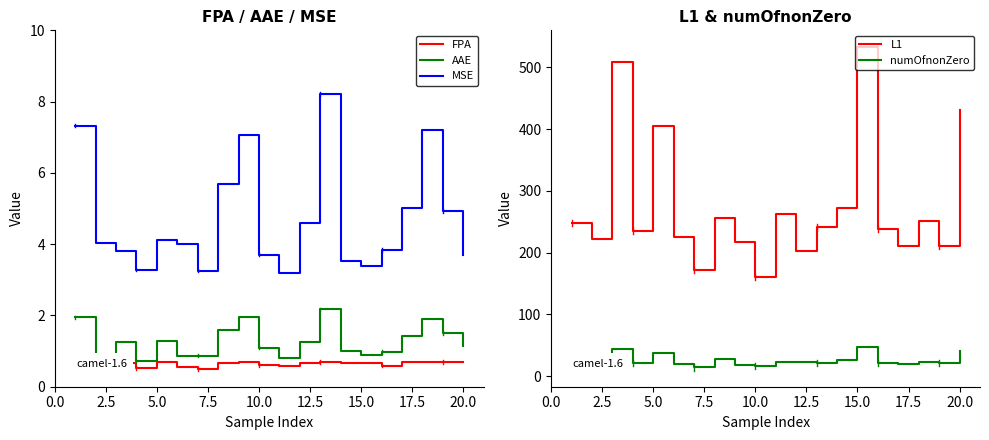

Reading right to left, transcribe all the data shown in this chart.

FPA: 0.7	0.7	0.7	0.7	0.6	0.7	0.7	0.7	0.7	0.6	0.6	0.7	0.7	0.5	0.6	0.7	0.5	0.7	0.6	0.7
AAE: 1.1	1.5	1.9	1.4	1.0	0.9	1.0	2.2	1.3	0.8	1.1	2.0	1.6	0.9	0.9	1.3	0.7	1.3	0.9	1.9
MSE: 3.7	4.9	7.2	5.0	3.8	3.4	3.5	8.2	4.6	3.2	3.7	7.1	5.7	3.3	4.0	4.1	3.3	3.8	4.0	7.3
L1: 431.3	210.8	250.9	210.8	238.3	533.6	271.7	240.7	203.2	262.4	159.9	217.6	256.3	171.6	224.7	405.3	234.9	508.3	222.7	248.1
numOfnonZero: 40.0	21.0	22.0	19.0	21.0	47.0	26.0	21.0	22.0	22.0	16.0	18.0	27.0	14.0	19.0	38.0	21.0	44.0	21.0	21.0